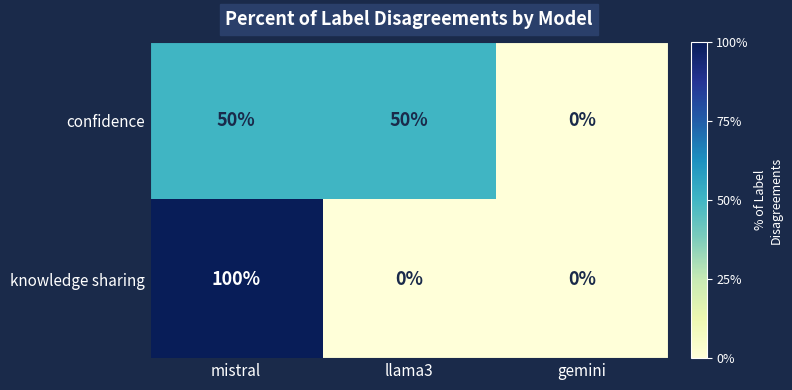

At llama3, list the series in order from largest to smallest.

confidence, knowledge sharing